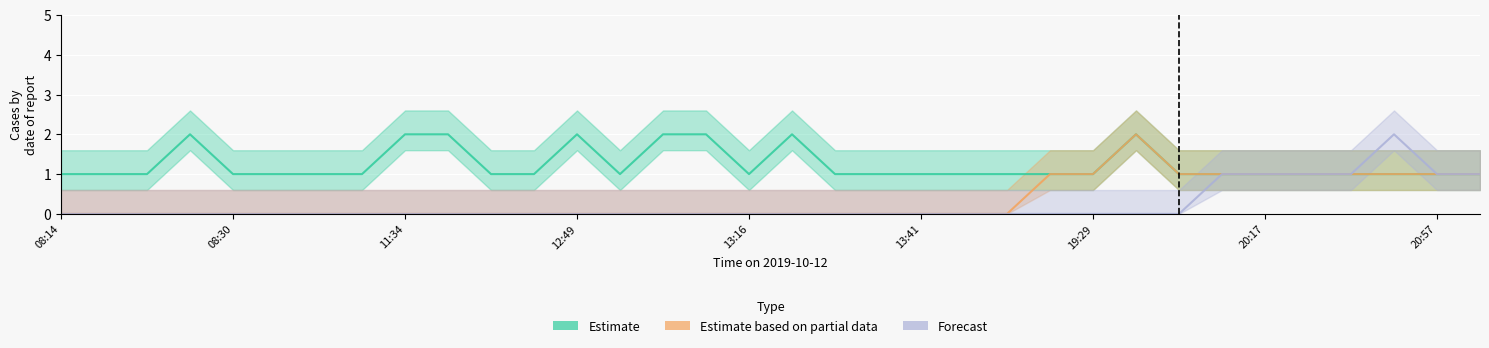

What are all the series names shown in the legend?

Estimate, Estimate based on partial data, Forecast